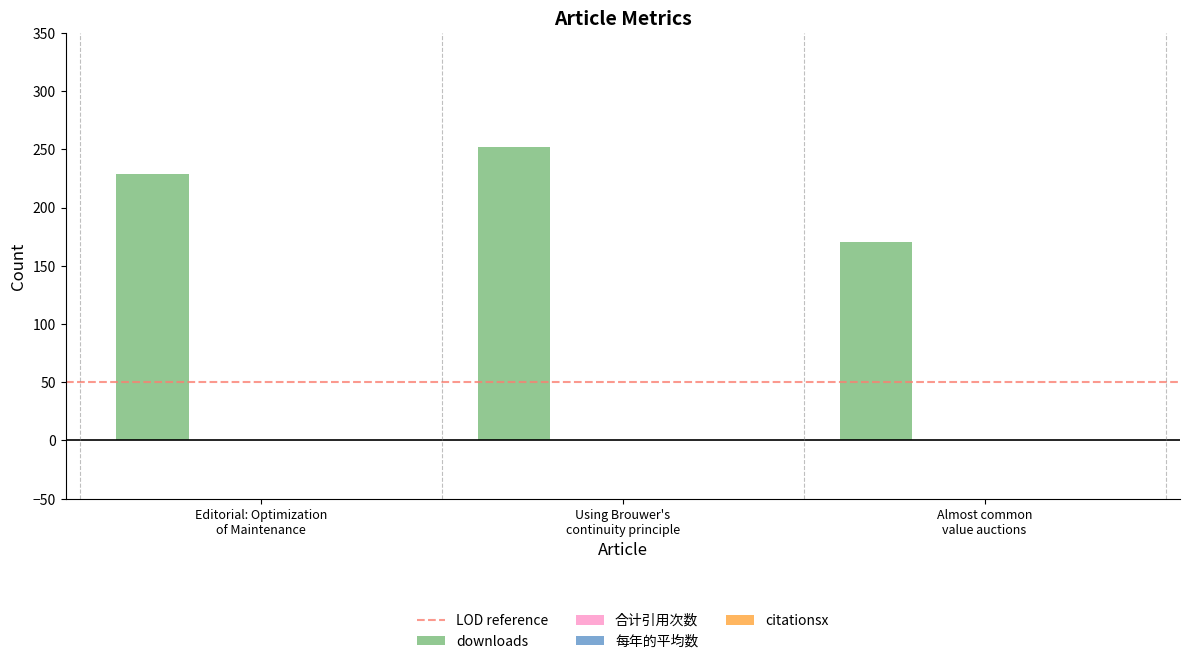

Reading right to left, what are all the values shown in this chart?

170	252	229